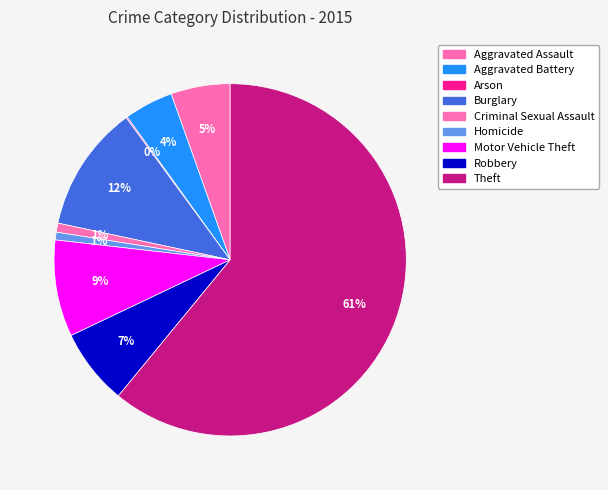

Combined, what portion of the pie is Burglary and Arson?

11.7%